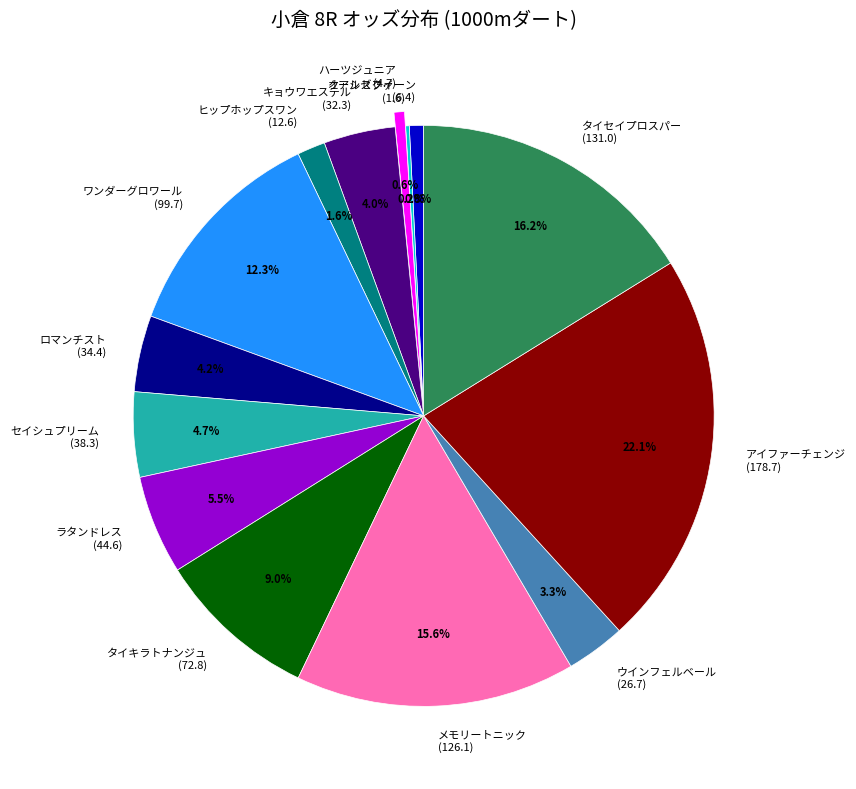

Is the sum of ウインフェルベール (26.7) and キョウワエステル (32.3) greater than half?

No